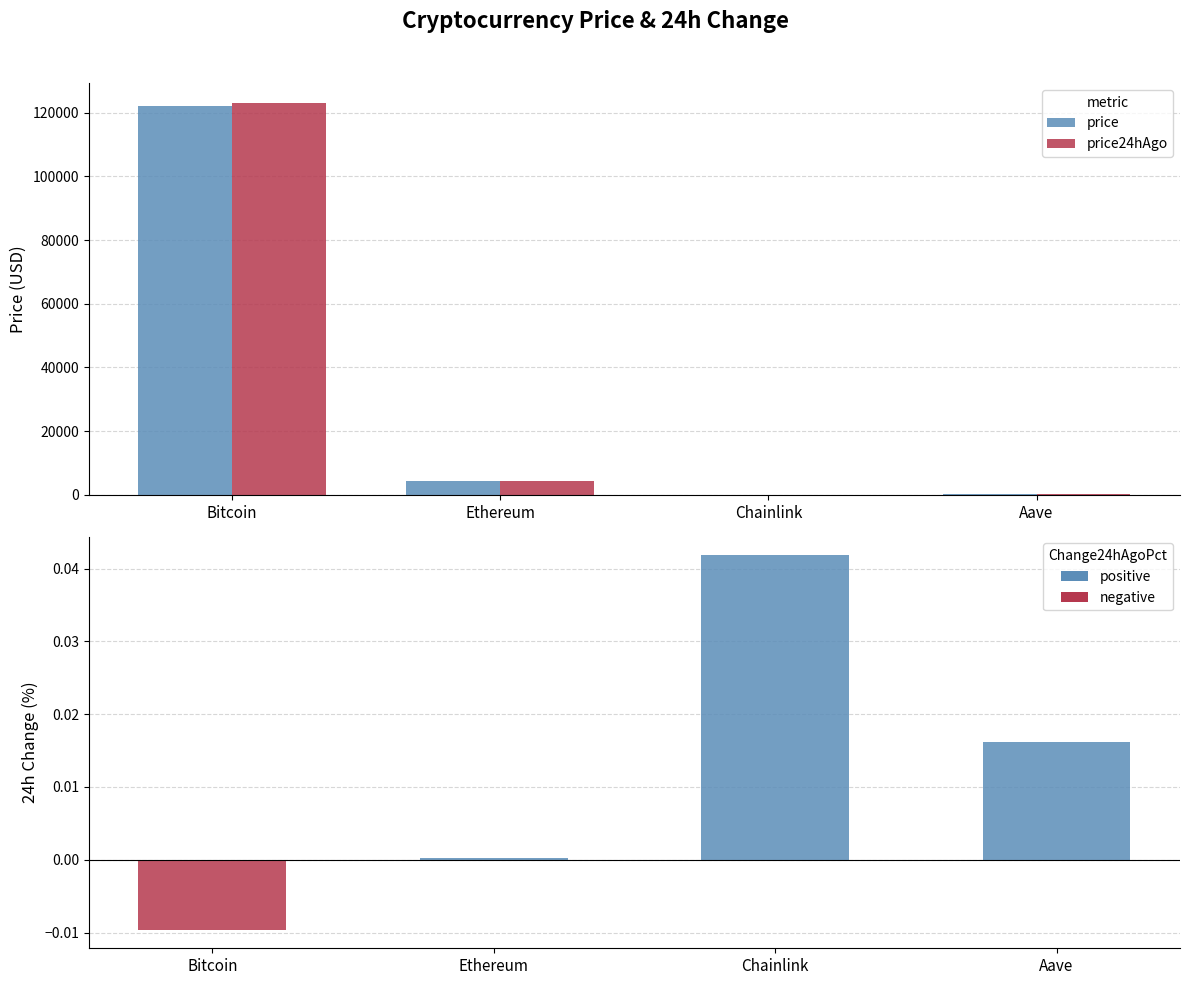

What is the sum of all price24hAgo values?

127890.3